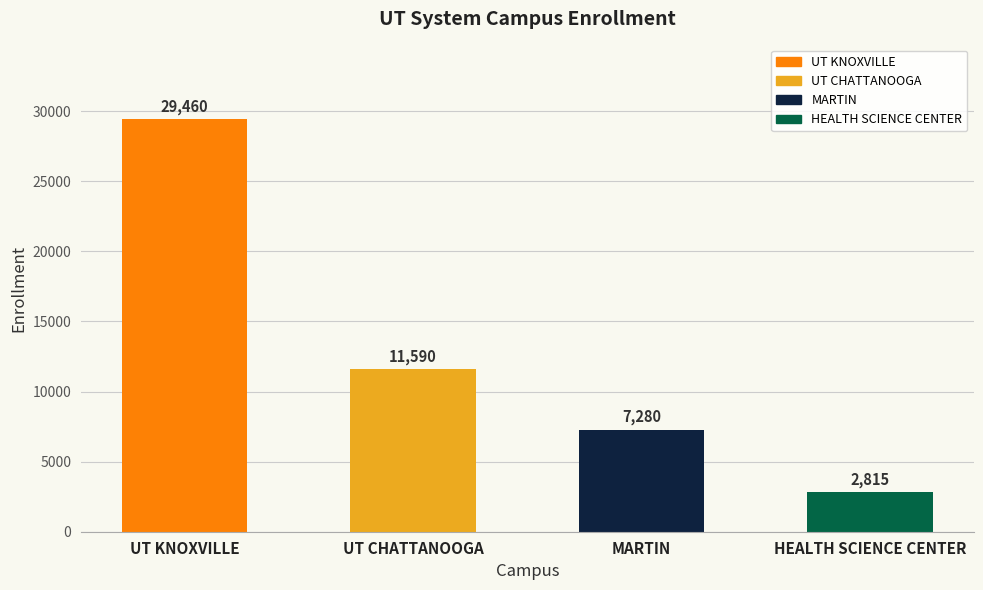

What position from the left is MARTIN?

3